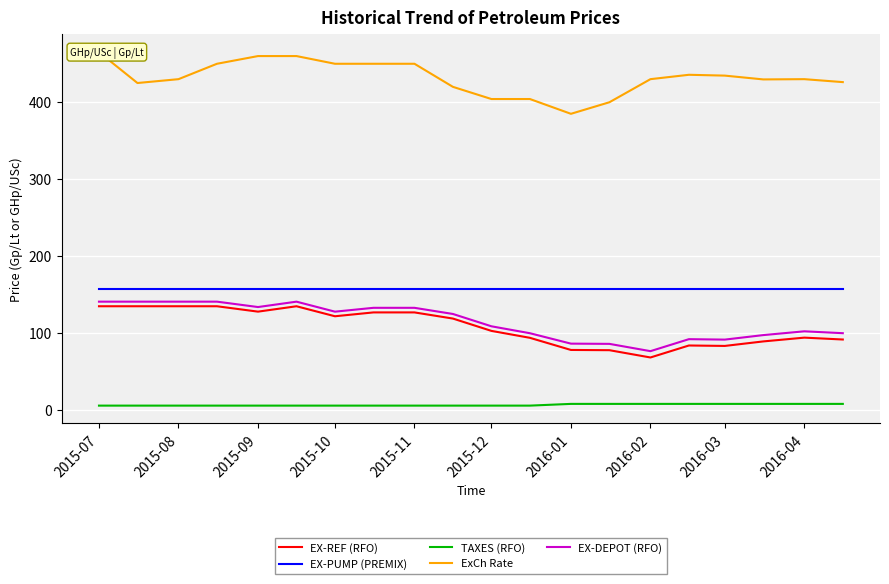

True or false: EX-DEPOT (RFO) and TAXES (RFO) cross at least once.

False